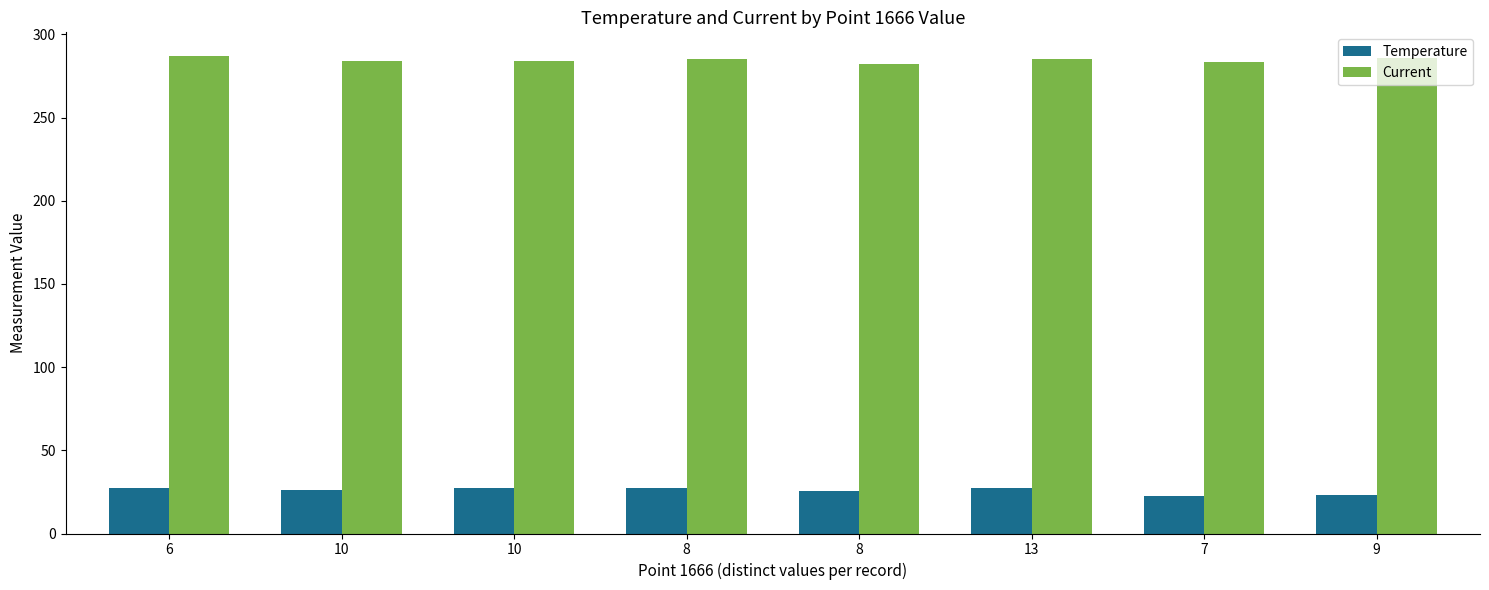

What is the lowest value of the Current series?

282.4